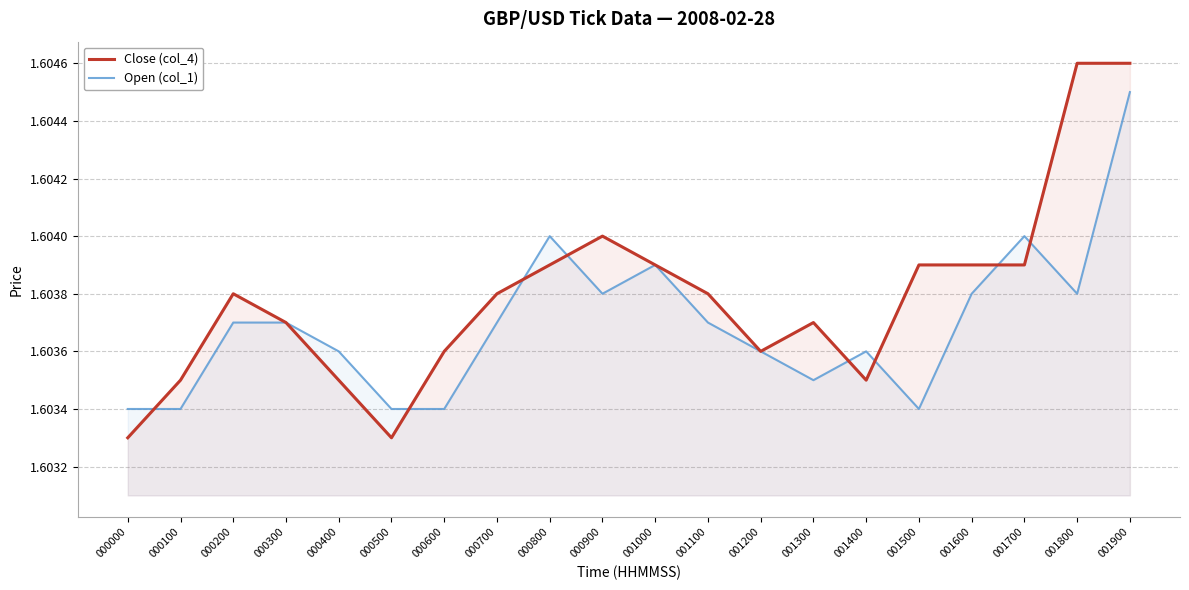

Between 000000 and 001900, which is larger?

001900